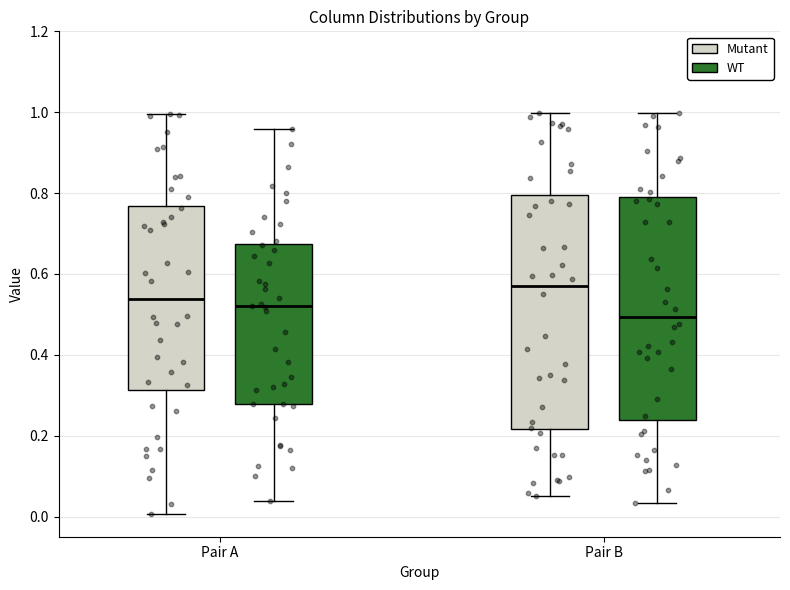

Reading left to right, read every box against the y-axis: the position of its median line, the range the box covers, and the ends of its whiskers. The values are not printed on the chart, so give them approximately, as read against the axis.

Pair A (Mutant): median 0.54, box 0.32 to 0.76, whiskers 0.00 to 1.00
Pair A (WT): median 0.52, box 0.28 to 0.68, whiskers 0.04 to 0.96
Pair B (Mutant): median 0.56, box 0.22 to 0.80, whiskers 0.06 to 1.00
Pair B (WT): median 0.50, box 0.24 to 0.78, whiskers 0.04 to 1.00